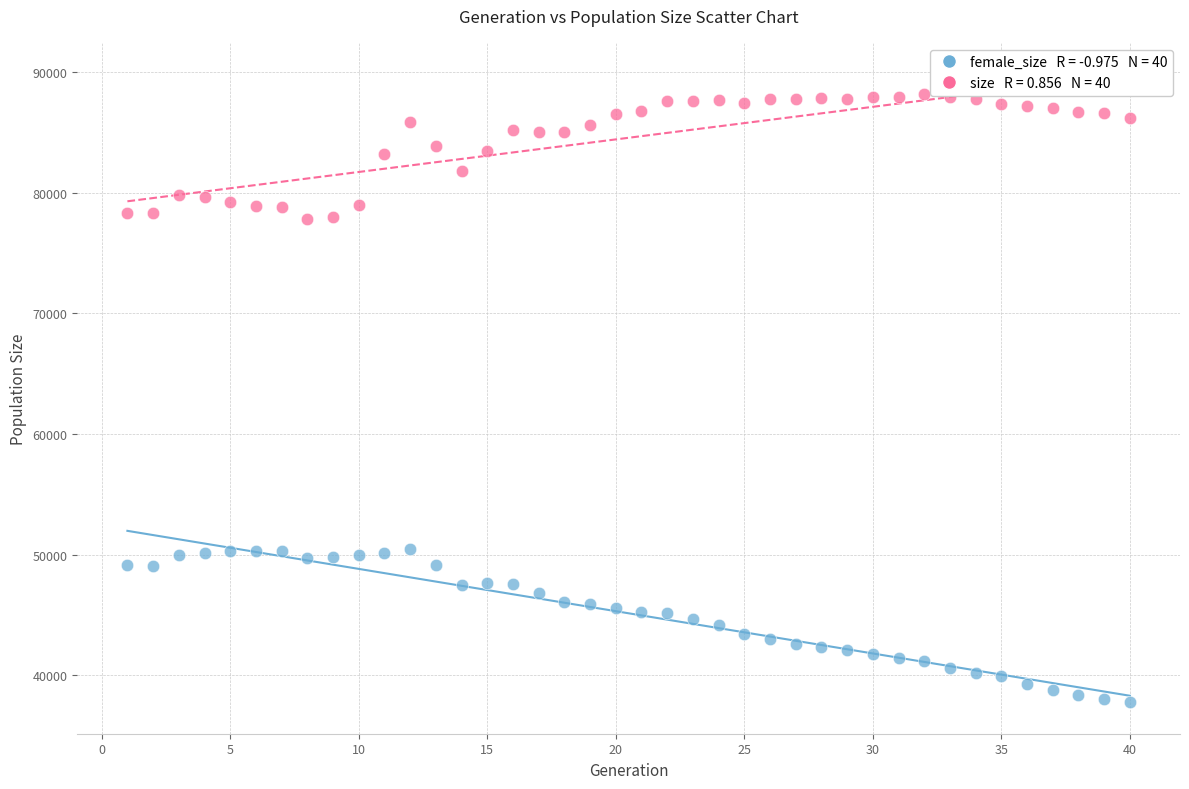

Across all data points, what is the range of Y values (max minus min)?

50432